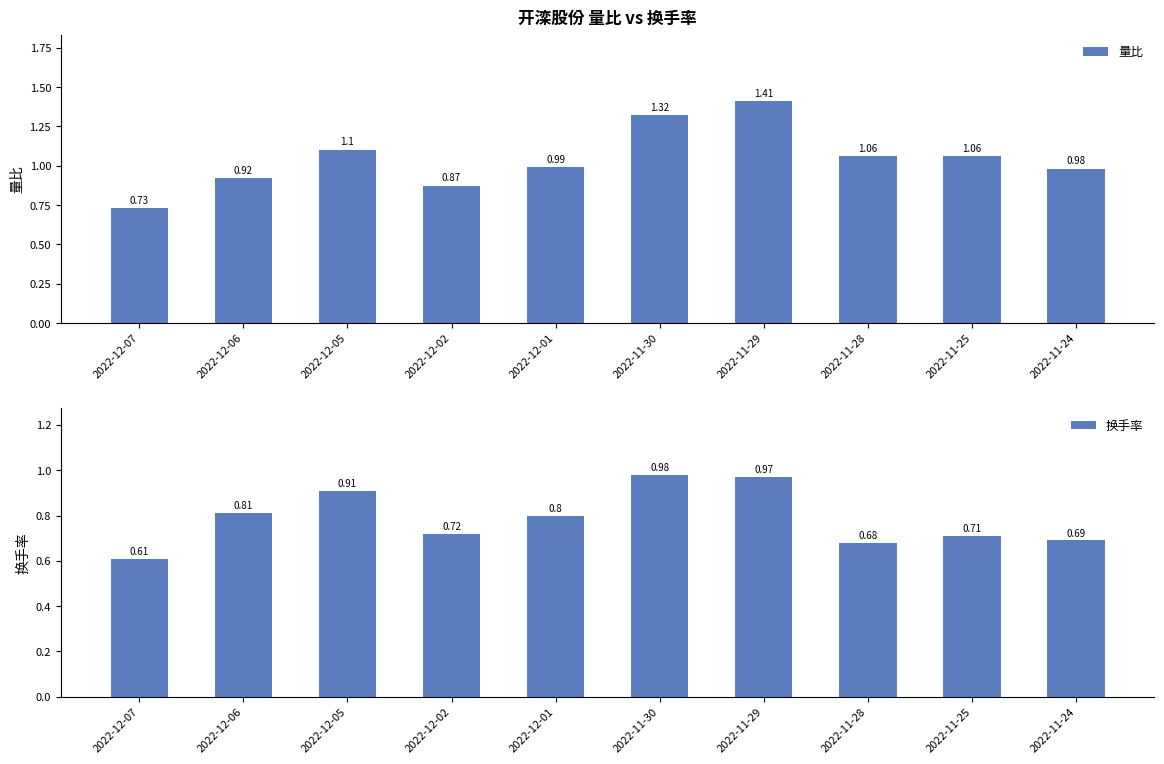

Which category has the lowest value in the 量比 series?

2022-12-07